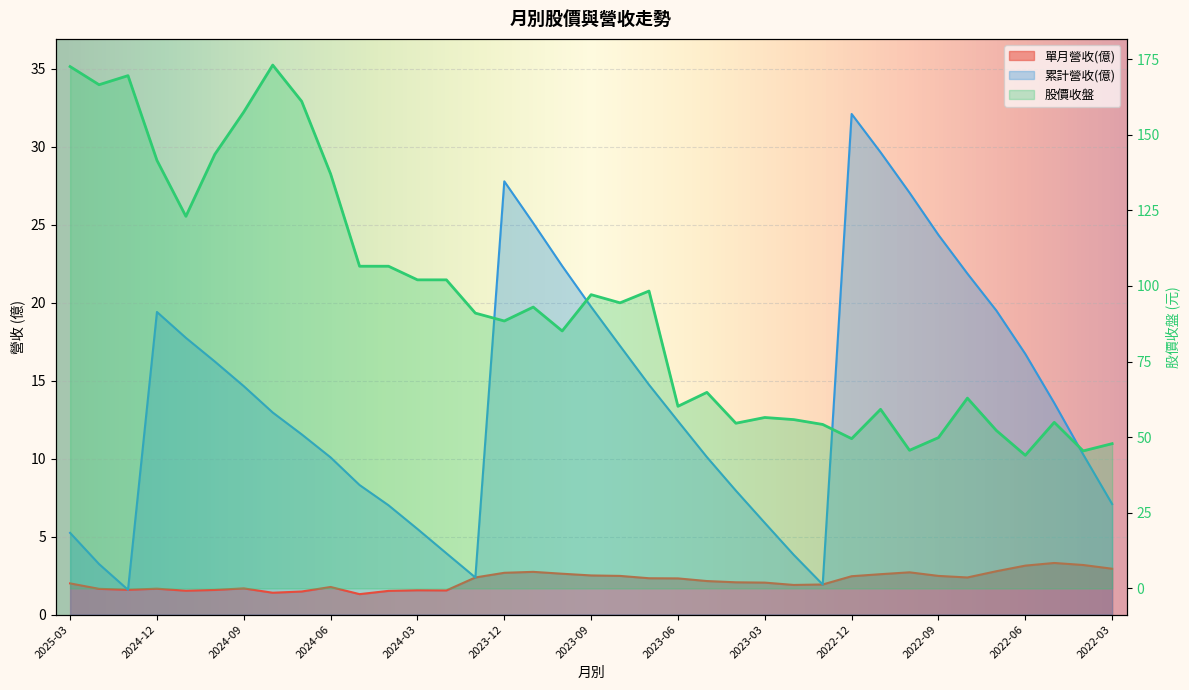

The 單月營收(億) series shows 3.3 at 2022-05. True or false?

True